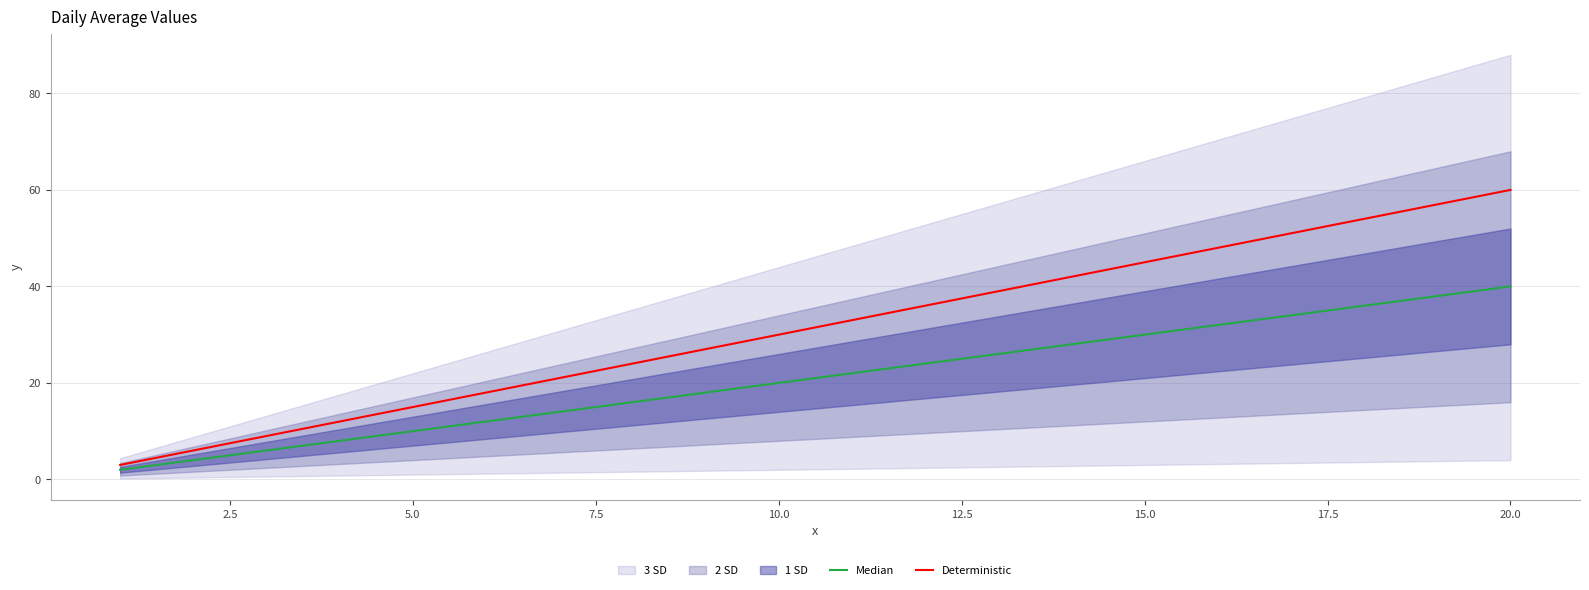

Rank the series by their average value, from highest to lowest.

Deterministic, Median